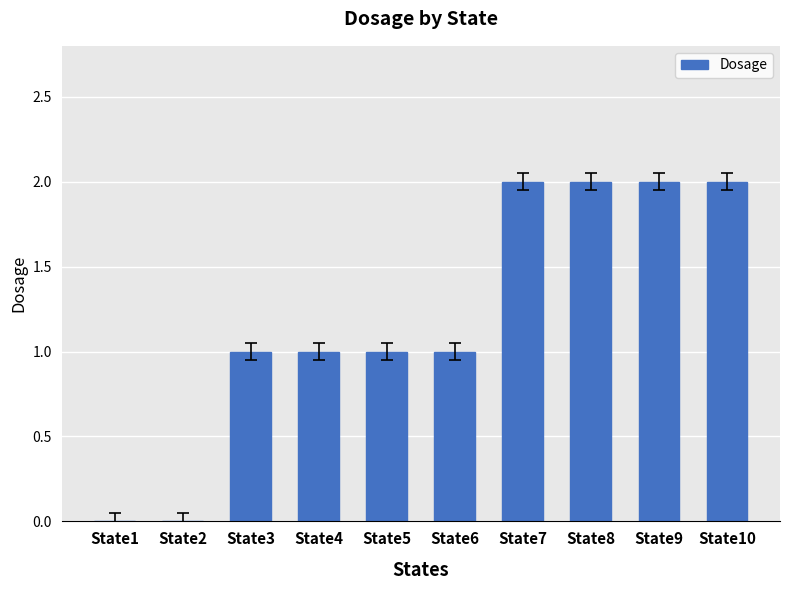

Reading left to right, transcribe all the data shown in this chart.

0	0	1	1	1	1	2	2	2	2